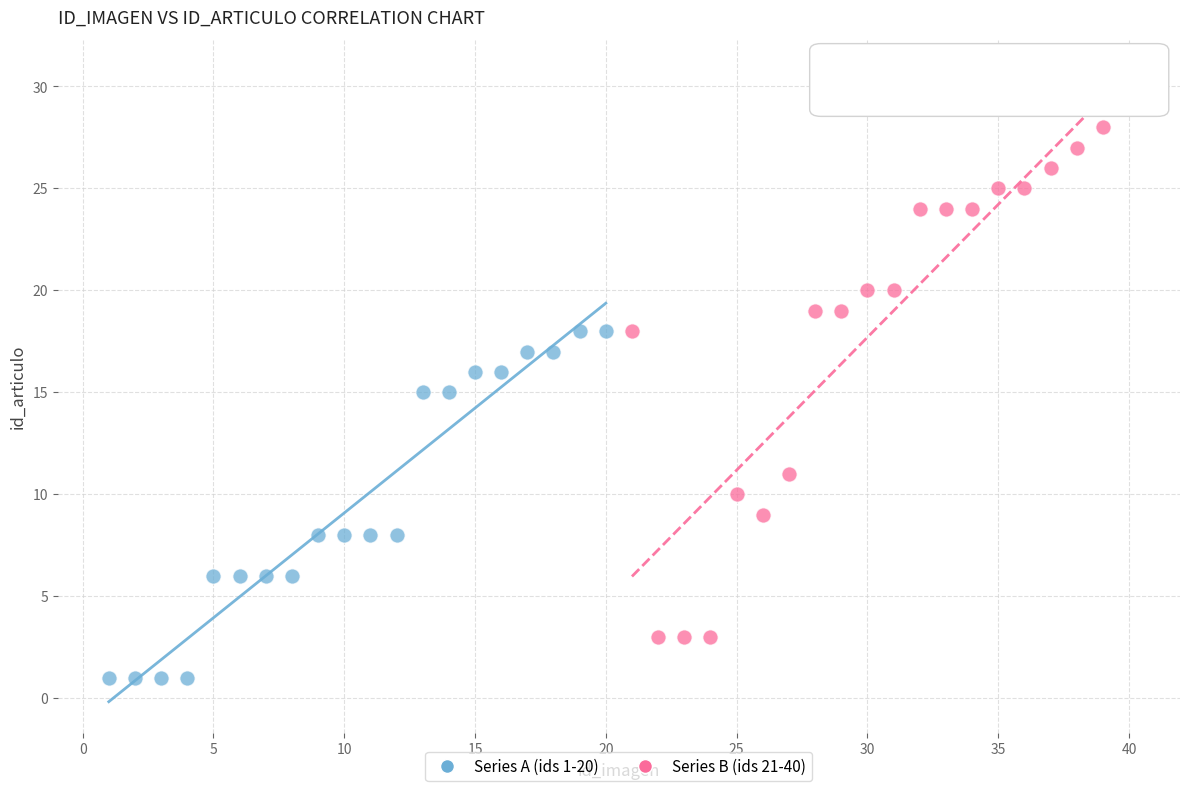

Which series has the largest Y range (max minus min)?

Series B (ids 21-40)